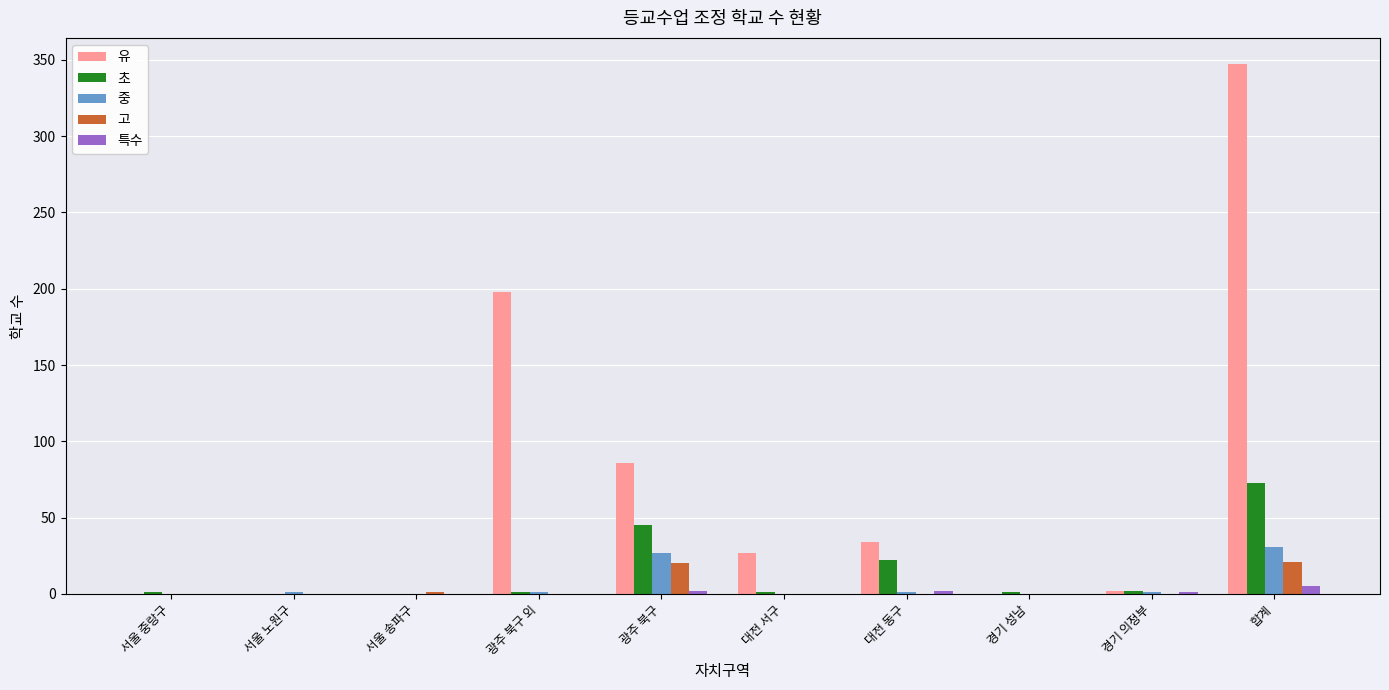

Where is 유 nearest to the value 173?

광주 북구 외